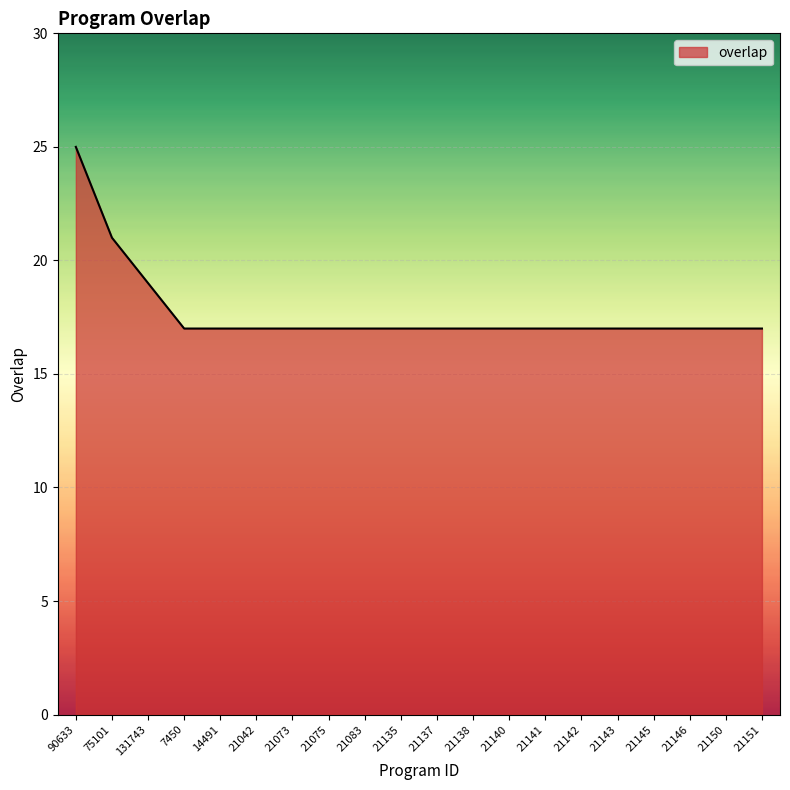

True or false: the data shows 7 at 7450.

False